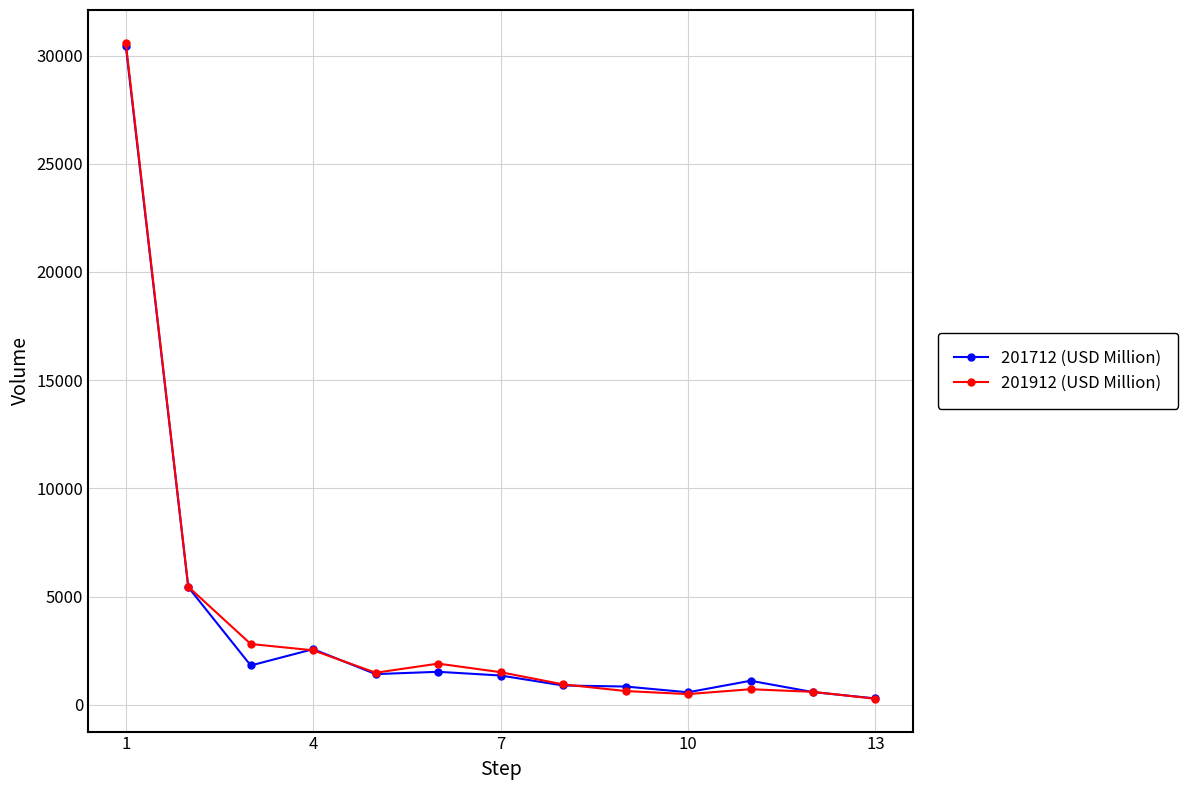

What is the difference between the maximum and minimum values in the 201712 (USD Million) series?

30166.4